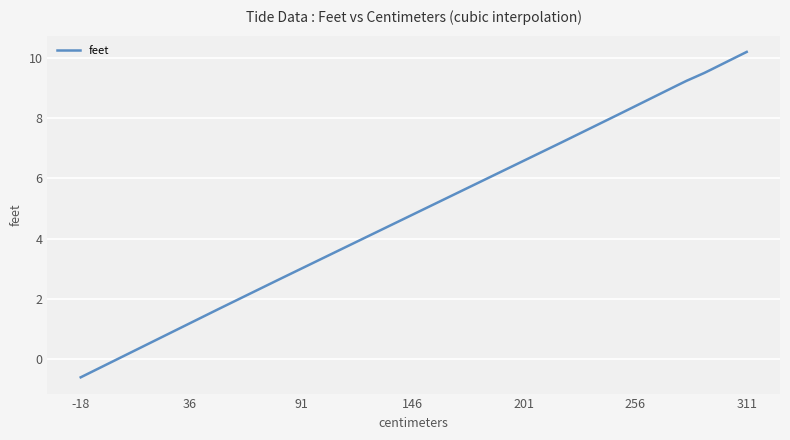

What is the minimum value shown in the chart?

-0.6